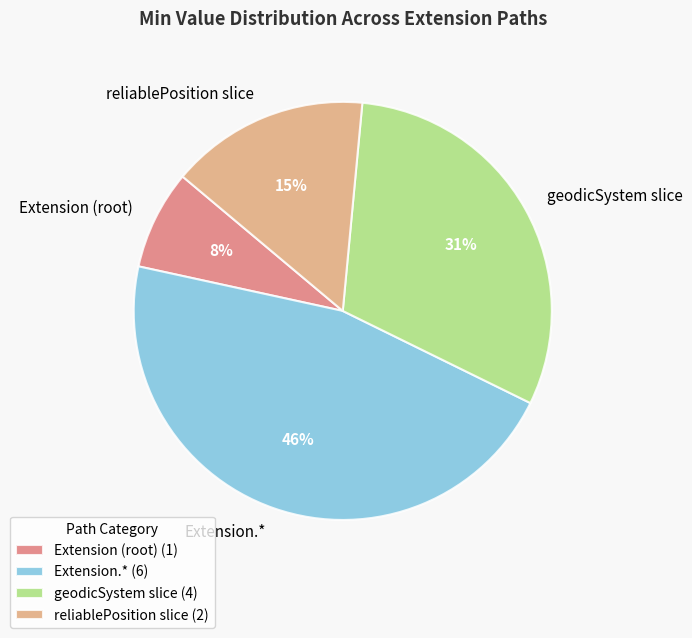

True or false: Extension.* accounts for 40% of the total.

False